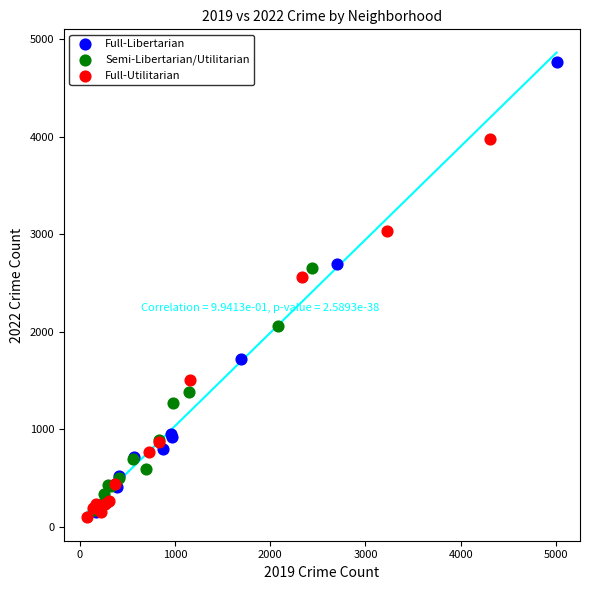

Which series reaches the maximum Y coordinate?

Full-Libertarian